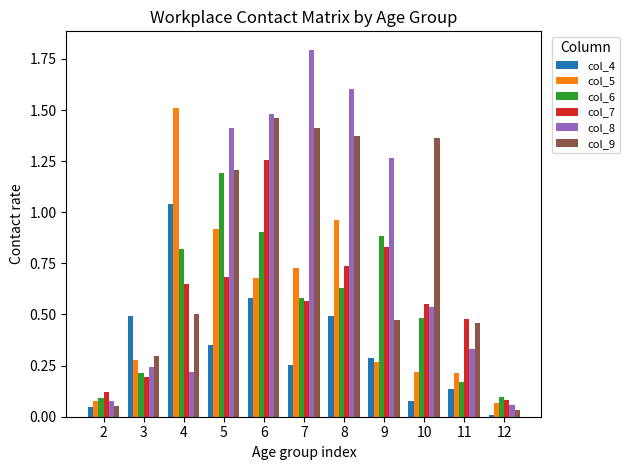

At which label does col_4 reach its peak?

4